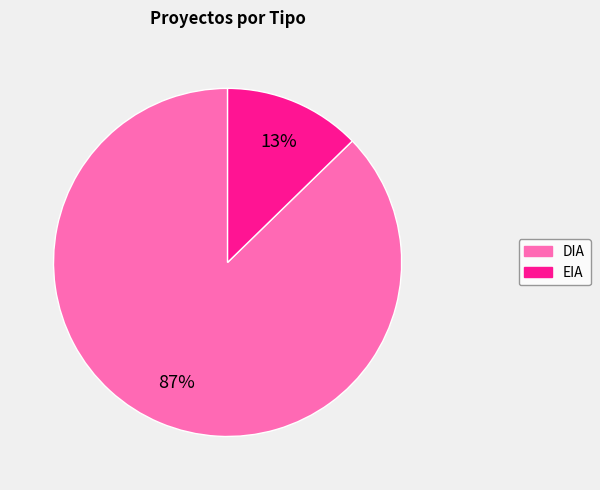

Which category has the smallest portion of the pie?

EIA